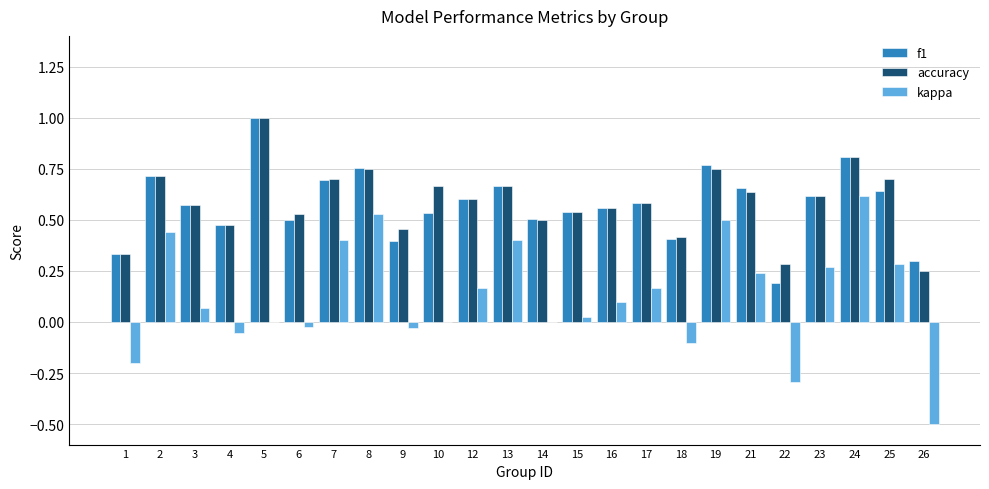

What is the sum of all kappa values?

3.0